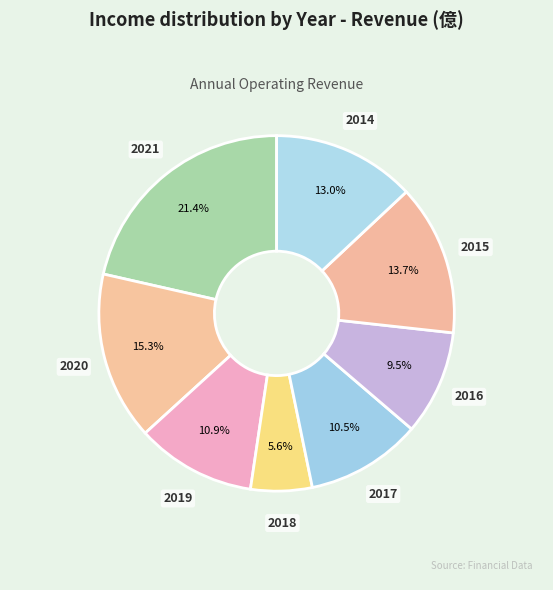

What percentage do 2015 and 2018 together represent?

19.3%